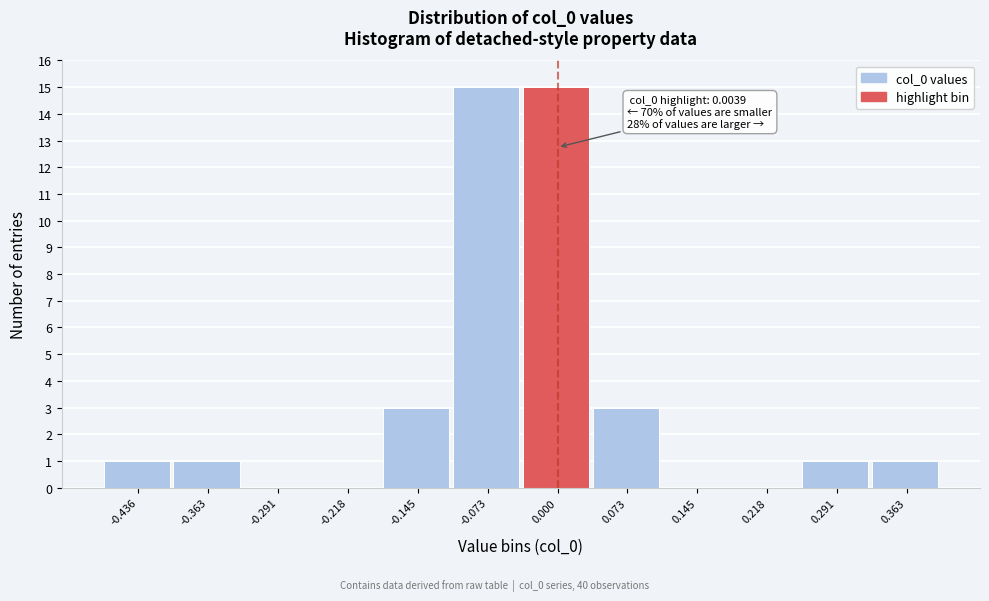

Reading right to left, list all the values displayed in this chart.

0.363=1	0.291=1	0.218=0	0.145=0	0.073=3	0.000=15	-0.073=15	-0.145=3	-0.218=0	-0.291=0	-0.363=1	-0.436=1